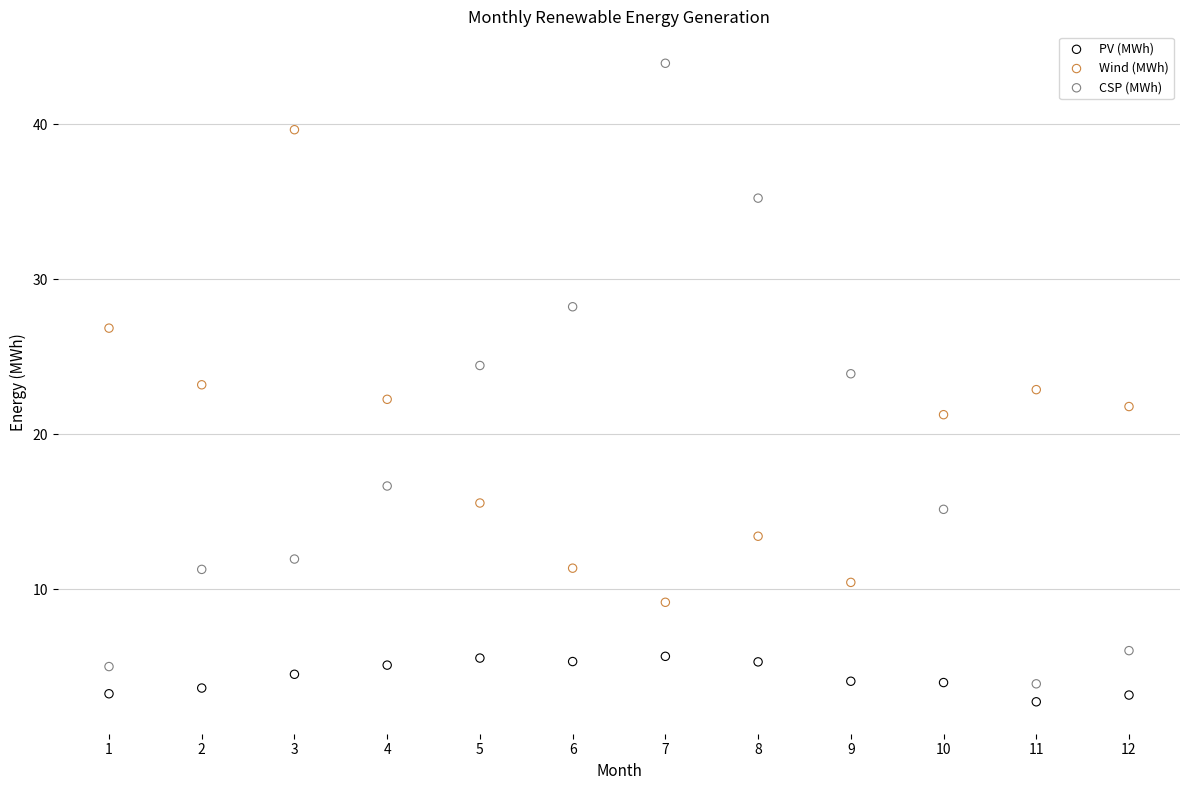

Across all data points, what is the range of Y values (max minus min)?

41.2